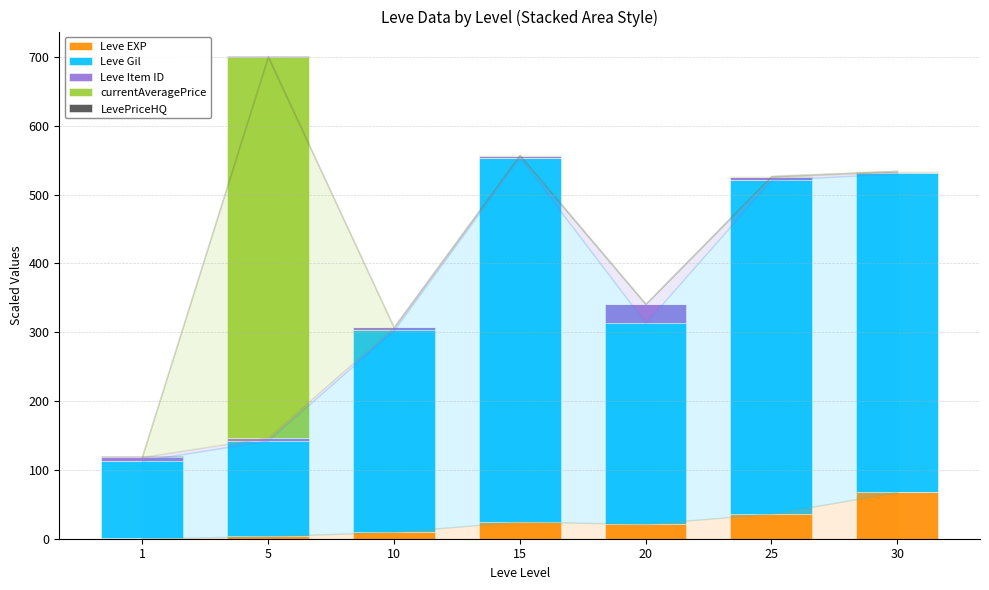

What is the sum of all Leve EXP values?

164.7